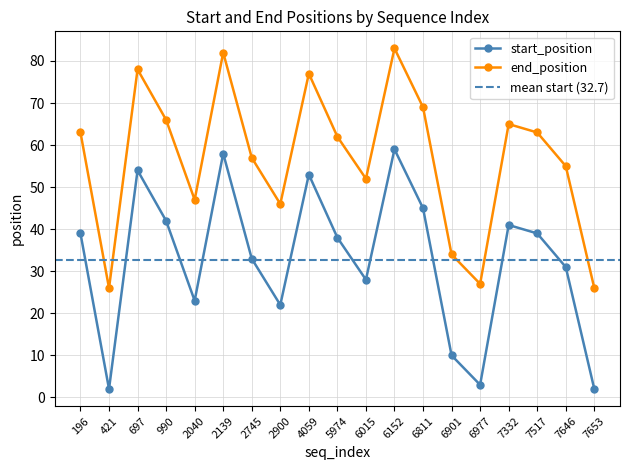

List the labels in order of end_position value, largest first.

6152, 2139, 697, 4059, 6811, 990, 7332, 196, 7517, 5974, 2745, 7646, 6015, 2040, 2900, 6901, 6977, 421, 7653